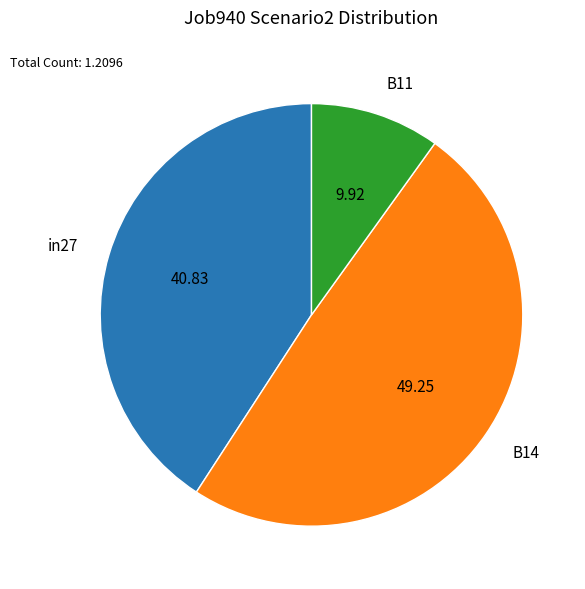

Rank the categories by value from highest to lowest.

B14, in27, B11